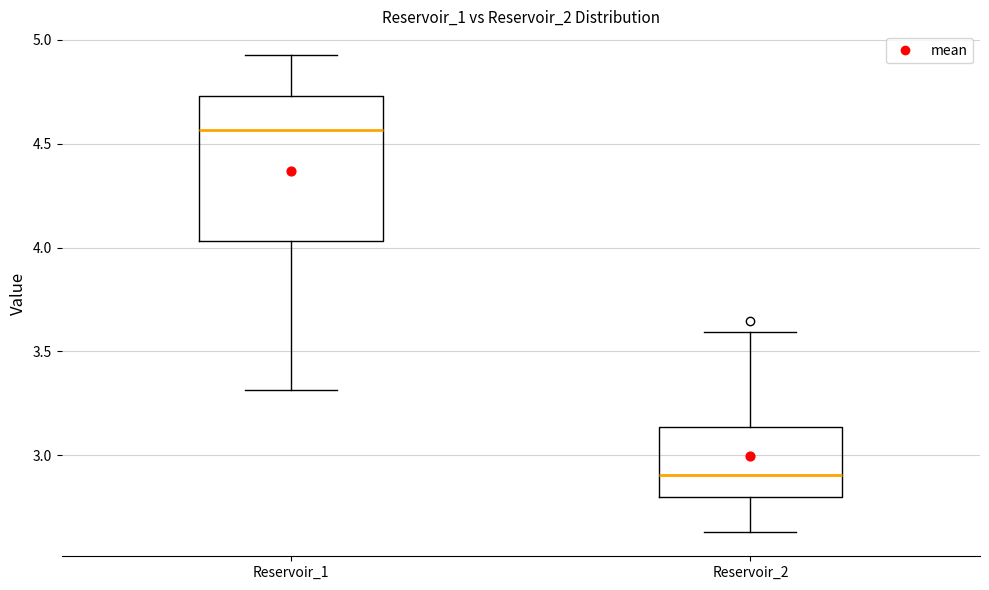

Reading left to right, transcribe this box plot: for each box, give where its median line is, the range the box spans, and where its two whiskers end, as read against the y-axis. The values are not printed on the chart, so give them approximately, as read against the axis.

Reservoir_1: median 4.55, box 4.05 to 4.75, whiskers 3.30 to 4.95
Reservoir_2: median 2.90, box 2.80 to 3.15, whiskers 2.65 to 3.60